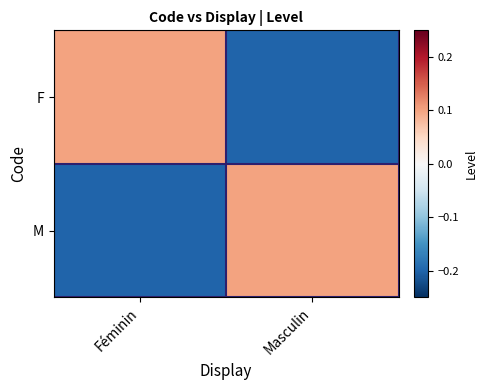

Rank the series at Masculin from lowest to highest value.

F, M